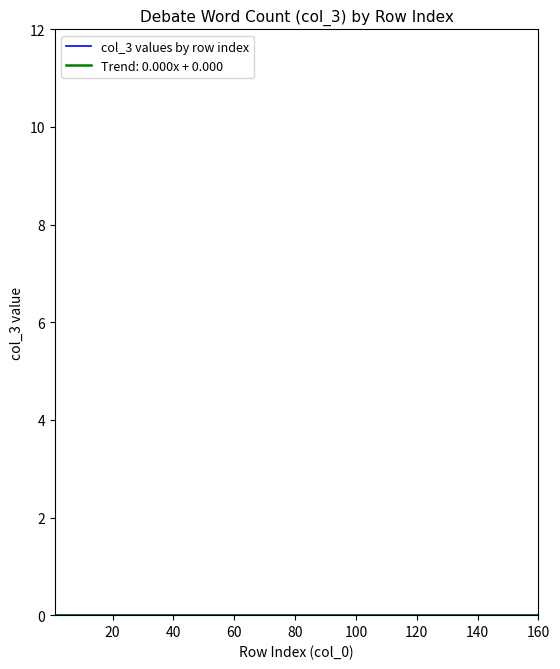

At which category is the sum across all series the highest?

1